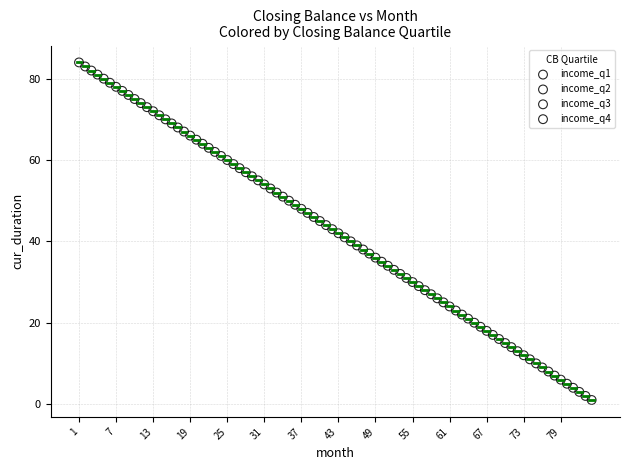

Which series reaches the minimum Y coordinate?

income_q1